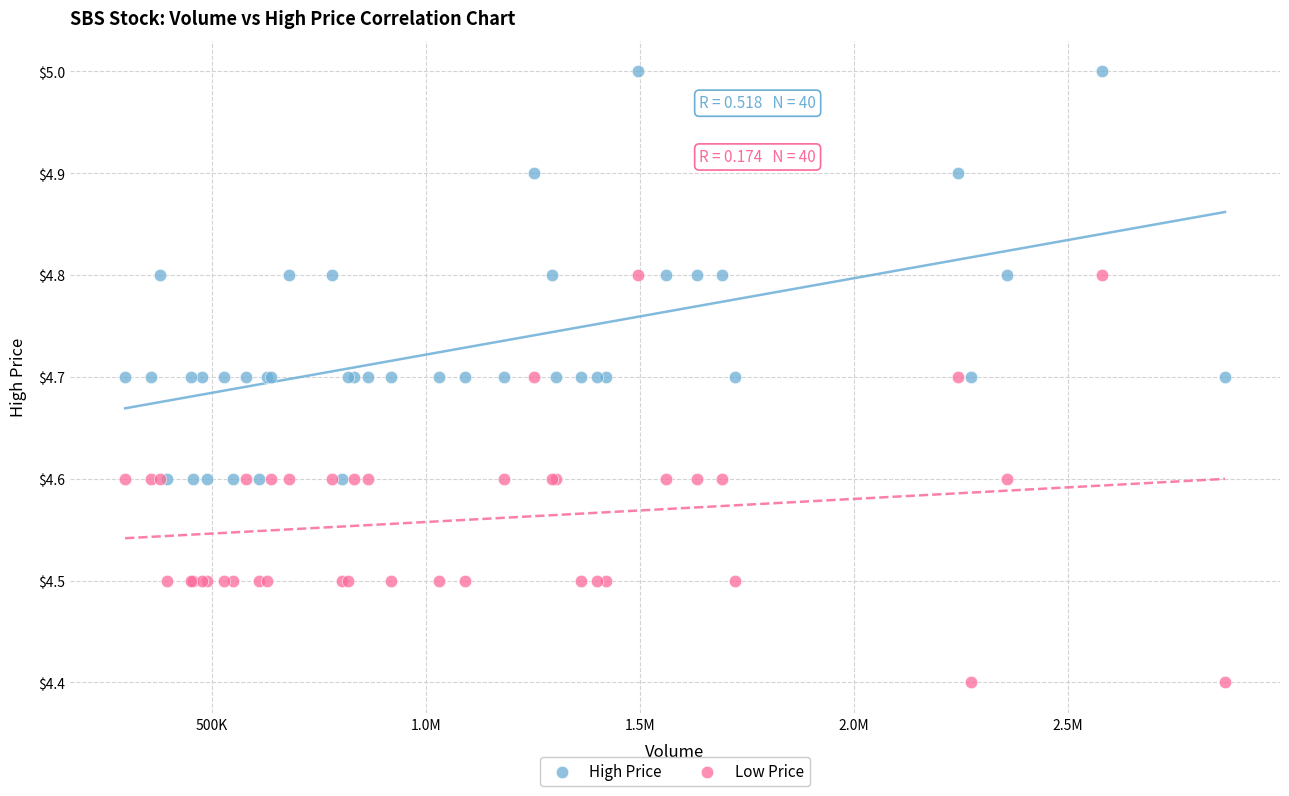

Which series contains the lowest Y value?

Low Price